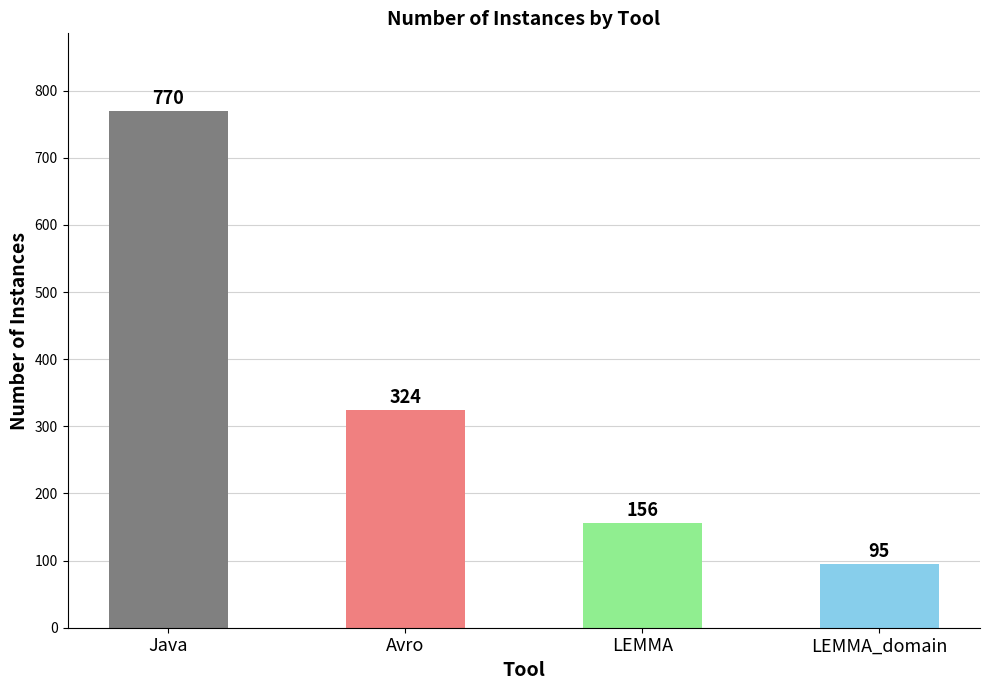

What position from the right is LEMMA_domain?

1